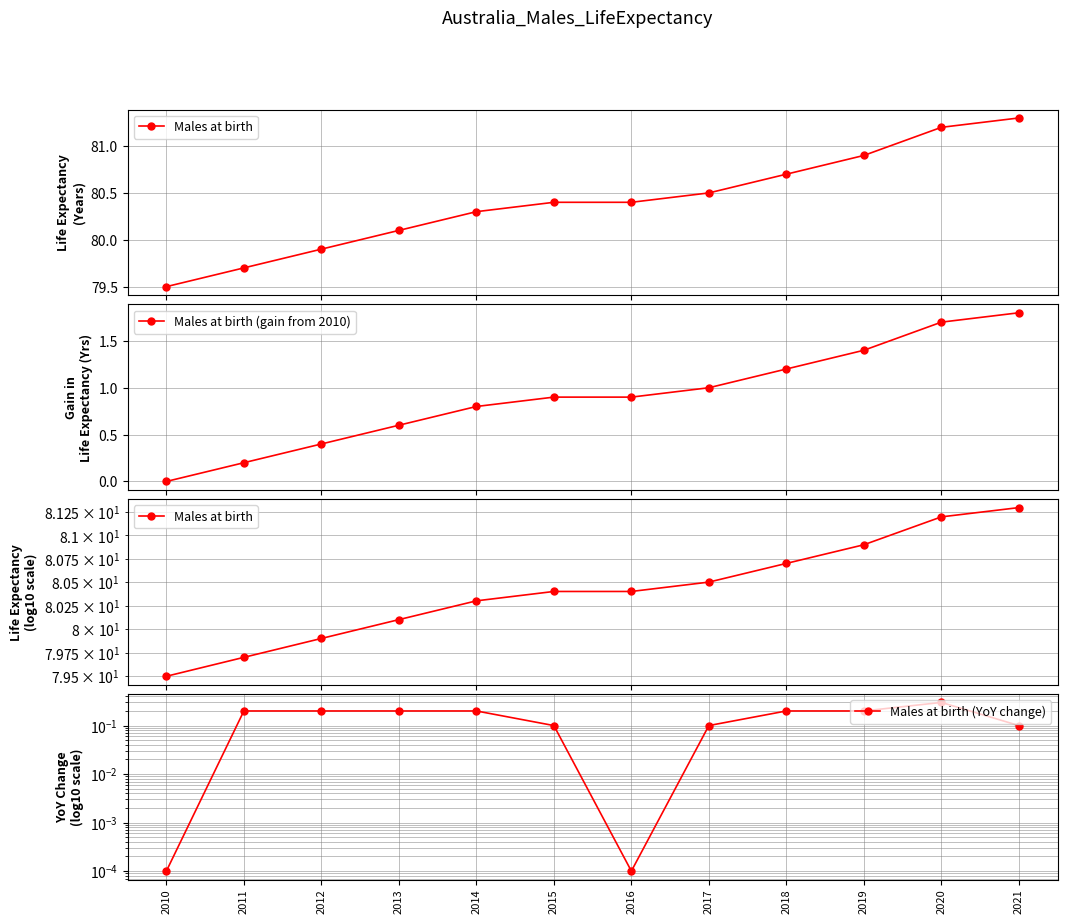

What is the total value across all series at 2021?

83.2